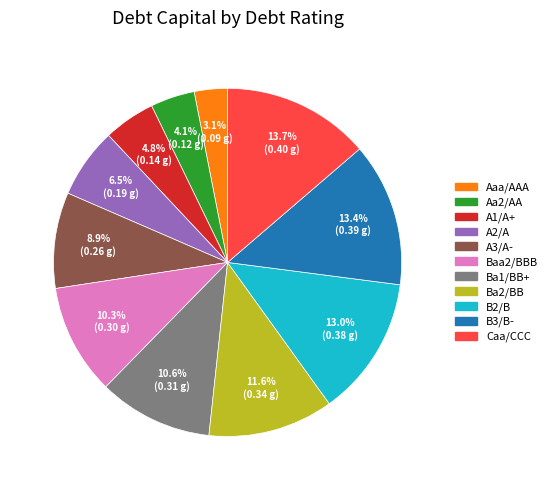

How many segments does this pie chart have?

11